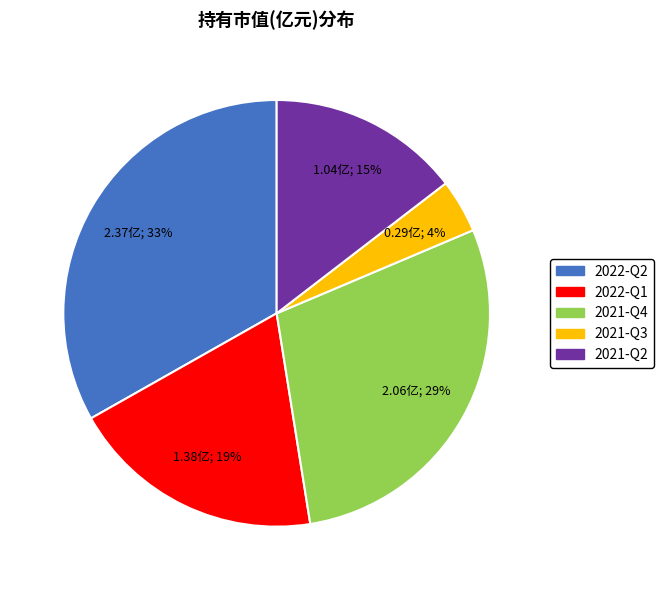

Approximately how many times larger is the value at 2021-Q3 compared to 2022-Q2?

0.1